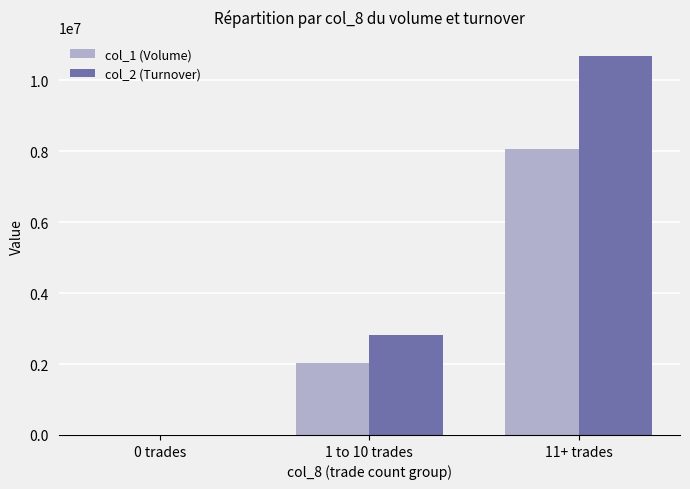

What is the maximum value shown in the chart?

10692890